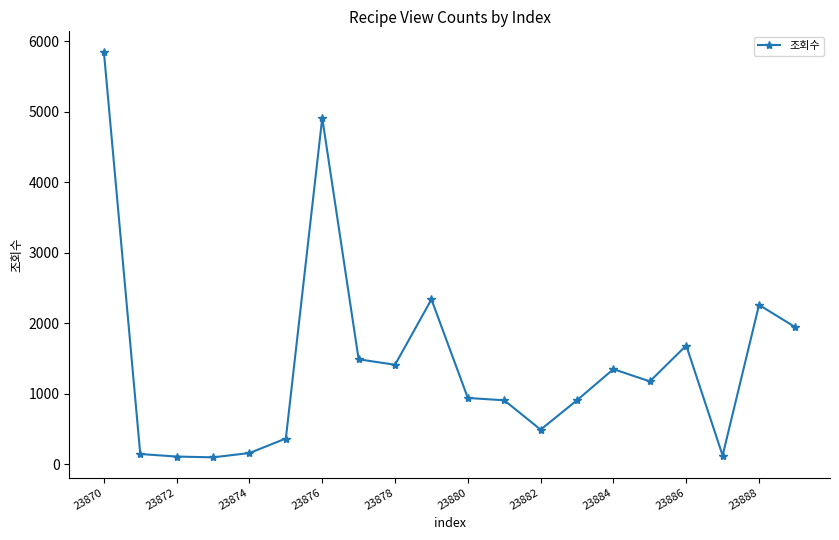

What is the sum of all values?

28617